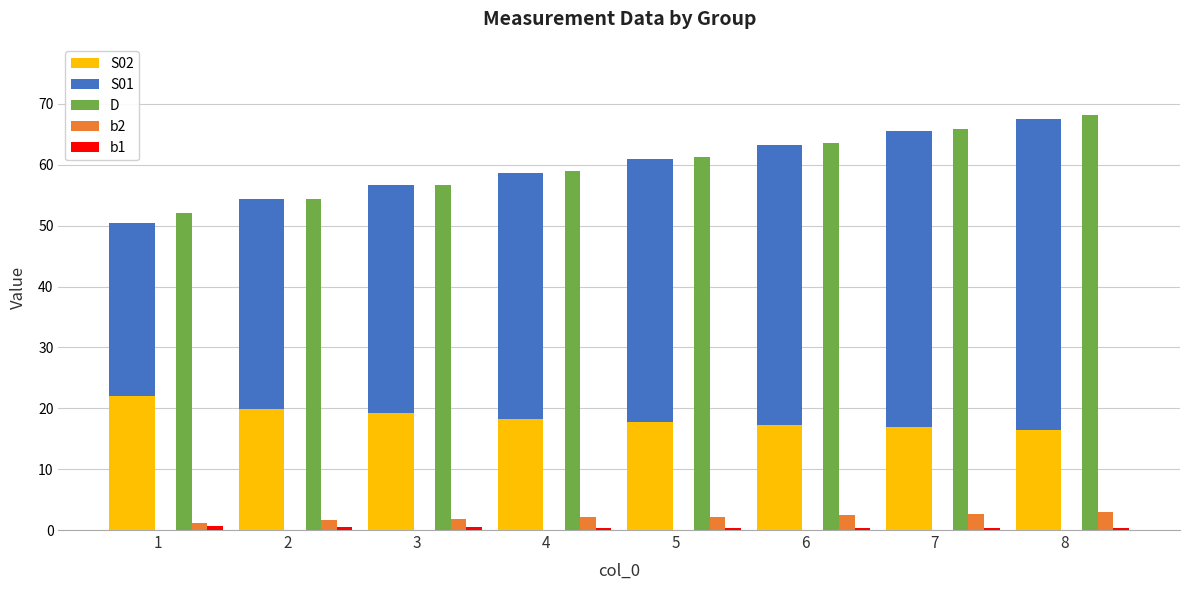

Which series changed the most between 1 and 7?

S01